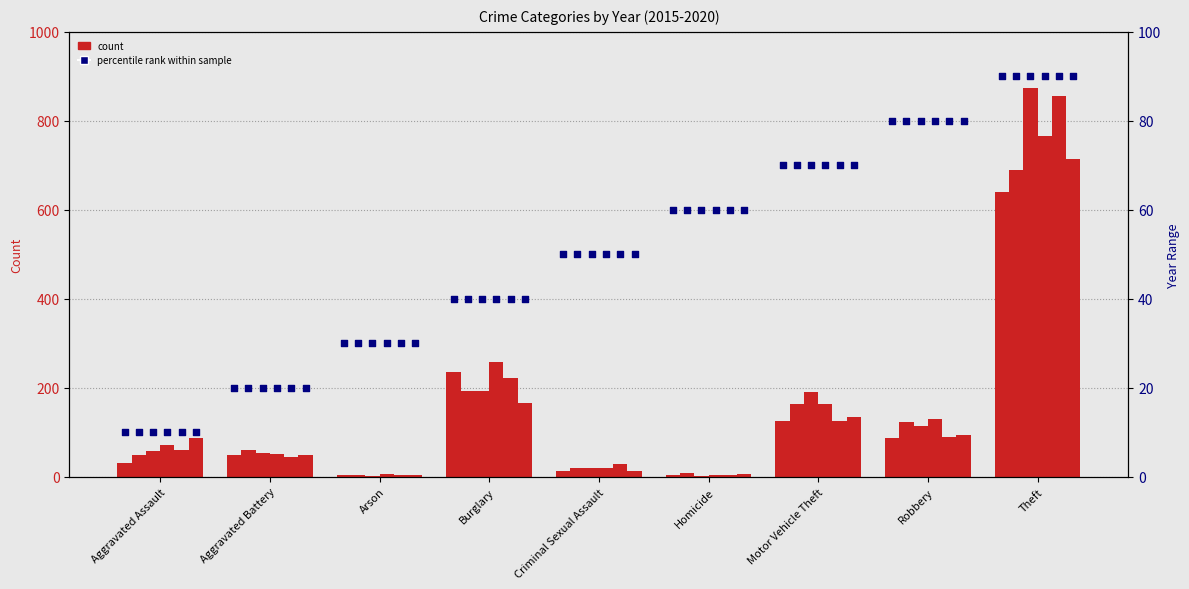

What is the change in value from Aggravated Battery to Homicide?

+40